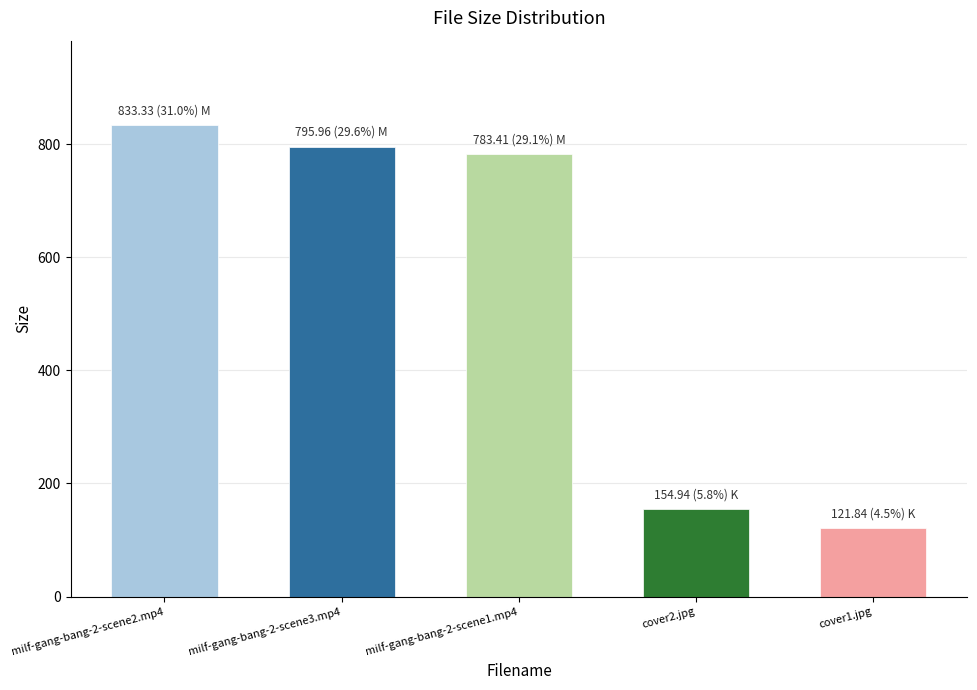

What is the change in value from milf-gang-bang-2-scene2.mp4 to milf-gang-bang-2-scene3.mp4?

-37.4